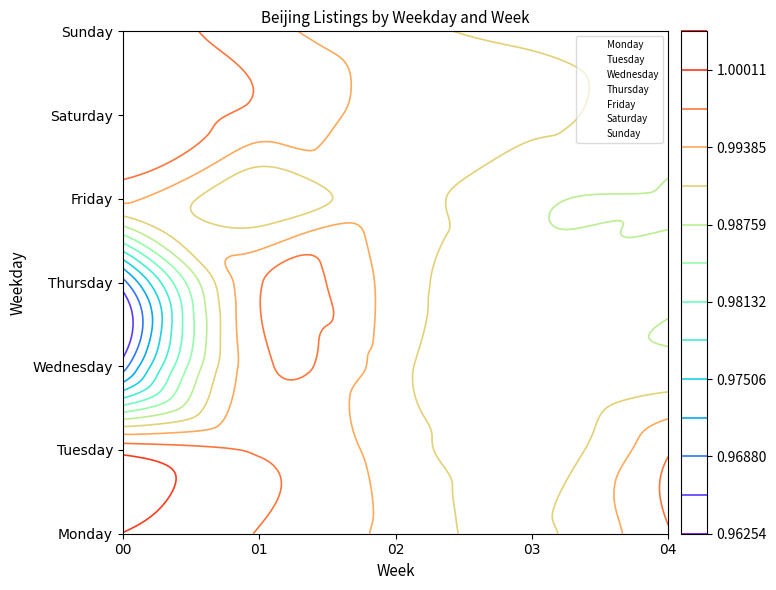

The value of Wednesday at 02 is 3. True or false?

False